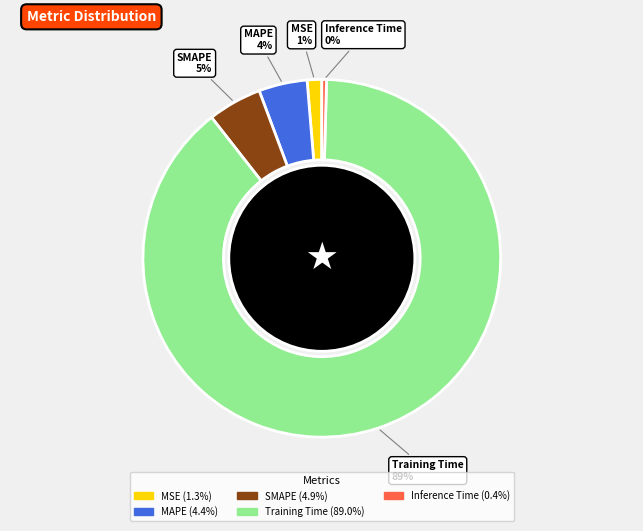

Combined, do Training Time and MSE account for over 50%?

Yes